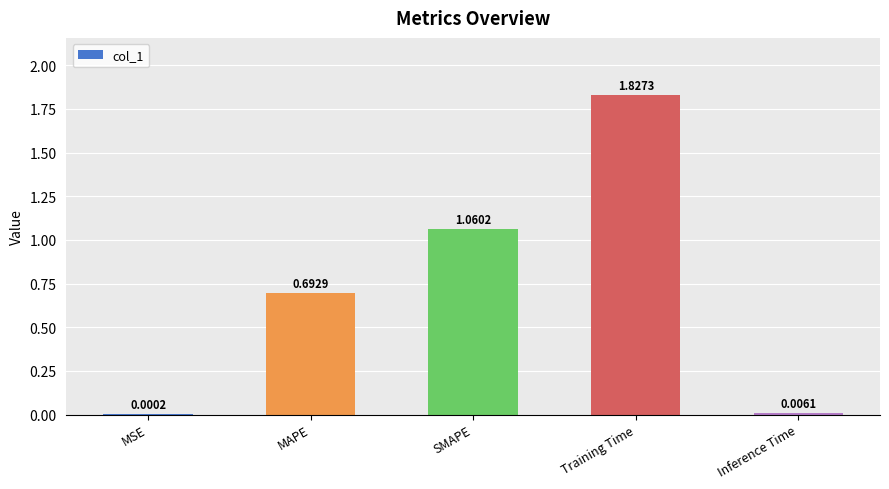

What is the change in value from MSE to Training Time?

+1.8